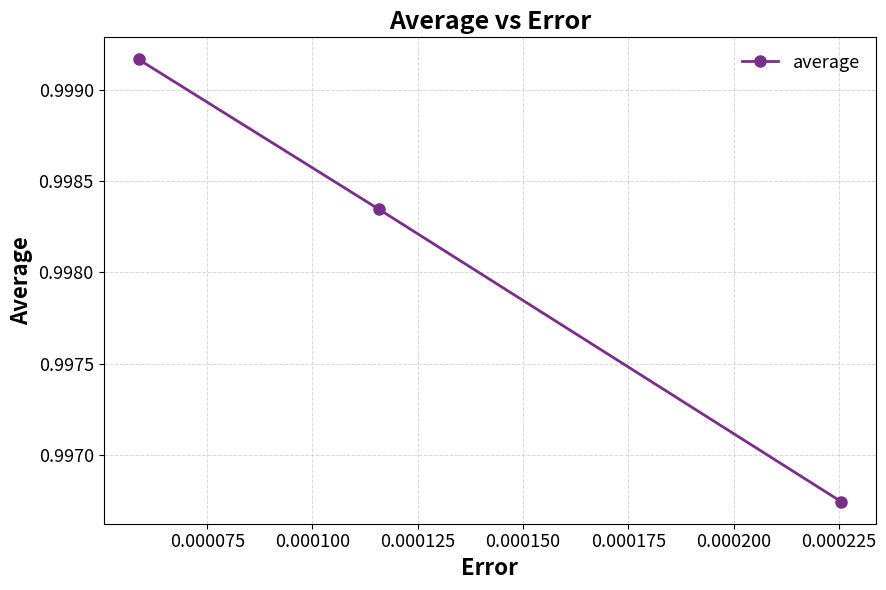

What is the sum of all values?

3.0